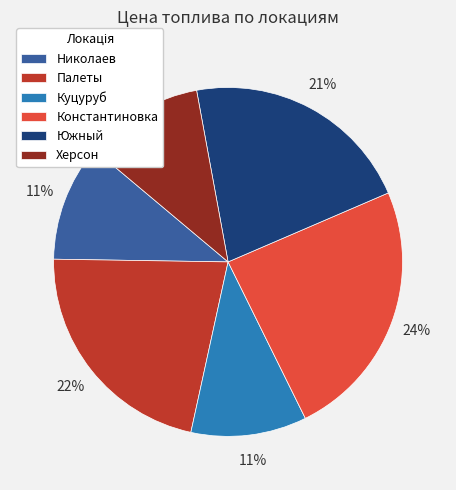

Approximately how many times larger is the value at Куцуруб compared to Южный?

0.5